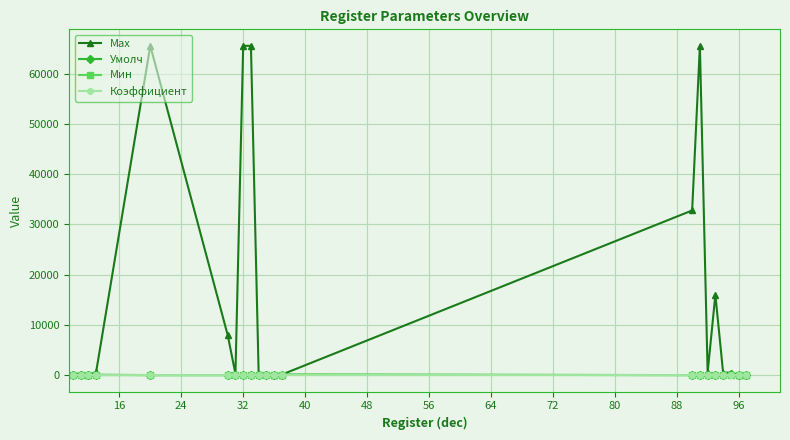

At how many categories does at least one series exceed 61805?

4